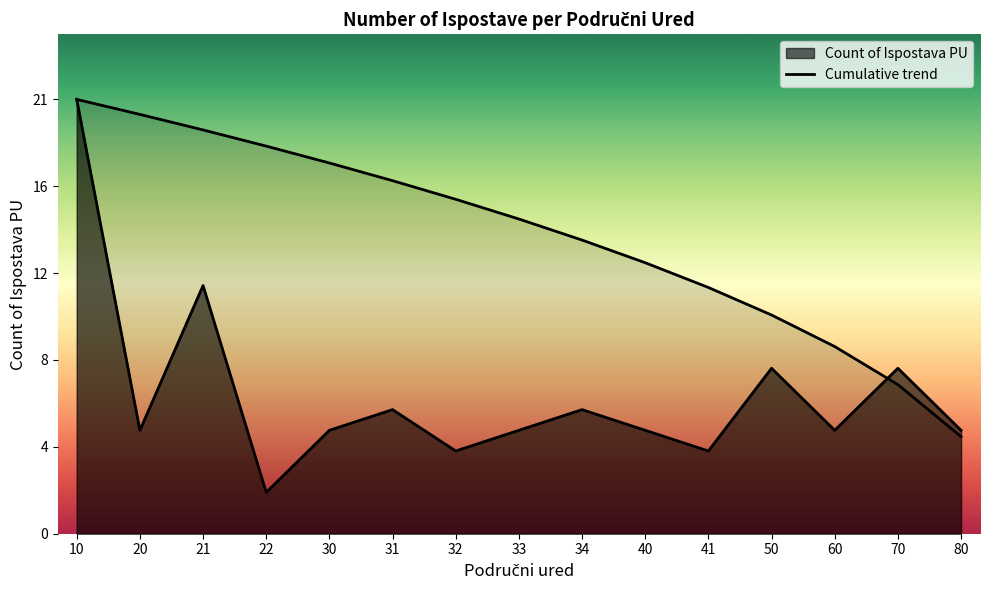

Approximately how many times larger is the value at 80 compared to 22?

0.3